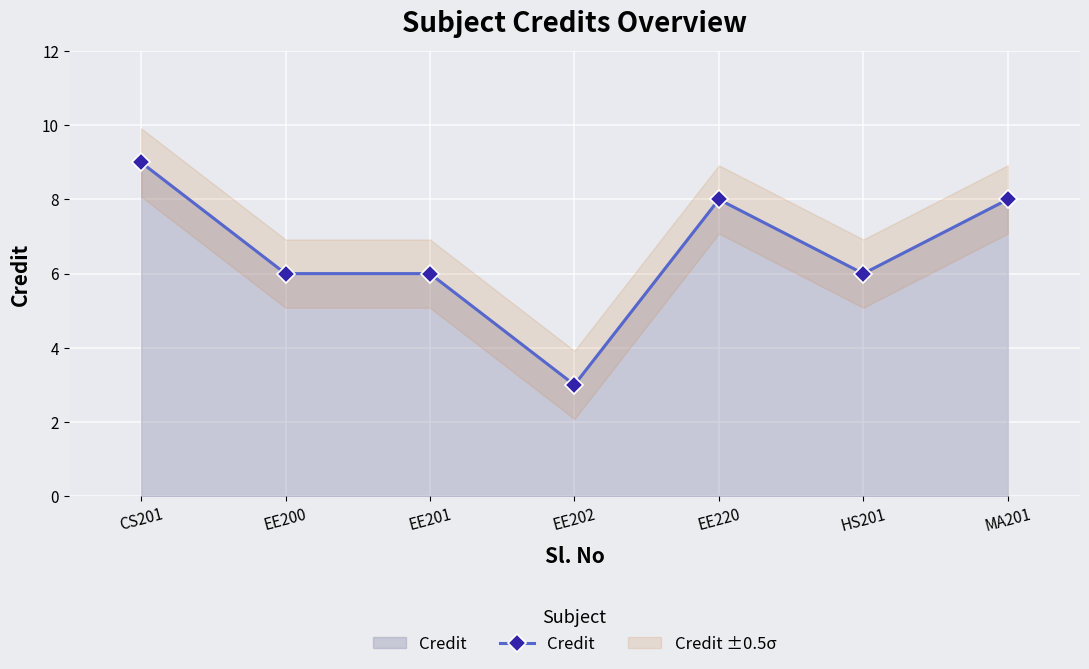

What is the maximum value shown in the chart?

9